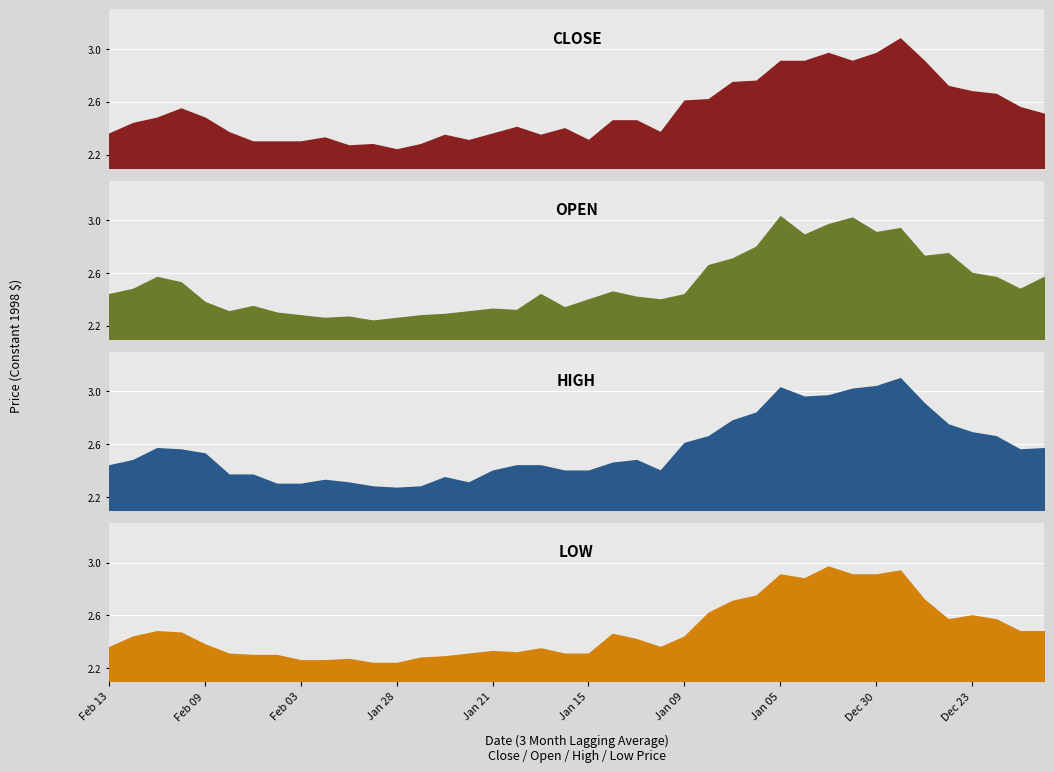

Reading left to right, what are all the values shown in this chart?

close: Feb 13=2.4	Feb 12=2.4	Feb 11=2.5	Feb 10=2.5	Feb 09=2.5	Feb 06=2.4	Feb 05=2.3	Feb 04=2.3	Feb 03=2.3	Feb 02=2.3	Jan 30=2.3	Jan 29=2.3	Jan 28=2.2	Jan 27=2.3	Jan 23=2.4	Jan 22=2.3	Jan 21=2.4	Jan 20=2.4	Jan 19=2.4	Jan 16=2.4	Jan 15=2.3	Jan 14=2.5	Jan 13=2.5	Jan 12=2.4	Jan 09=2.6	Jan 08=2.6	Jan 07=2.8	Jan 06=2.8	Jan 05=2.9	Jan 02=2.9	Jan 01=3.0	Dec 31=2.9	Dec 30=3.0	Dec 29=3.1	Dec 26=2.9	Dec 24=2.7	Dec 23=2.7	Dec 22=2.7	Dec 19=2.6	Dec 18=2.5
open: Feb 13=2.4	Feb 12=2.5	Feb 11=2.6	Feb 10=2.5	Feb 09=2.4	Feb 06=2.3	Feb 05=2.4	Feb 04=2.3	Feb 03=2.3	Feb 02=2.3	Jan 30=2.3	Jan 29=2.2	Jan 28=2.3	Jan 27=2.3	Jan 23=2.3	Jan 22=2.3	Jan 21=2.3	Jan 20=2.3	Jan 19=2.4	Jan 16=2.3	Jan 15=2.4	Jan 14=2.5	Jan 13=2.4	Jan 12=2.4	Jan 09=2.4	Jan 08=2.7	Jan 07=2.7	Jan 06=2.8	Jan 05=3.0	Jan 02=2.9	Jan 01=3.0	Dec 31=3.0	Dec 30=2.9	Dec 29=2.9	Dec 26=2.7	Dec 24=2.8	Dec 23=2.6	Dec 22=2.6	Dec 19=2.5	Dec 18=2.6
high: Feb 13=2.4	Feb 12=2.5	Feb 11=2.6	Feb 10=2.6	Feb 09=2.5	Feb 06=2.4	Feb 05=2.4	Feb 04=2.3	Feb 03=2.3	Feb 02=2.3	Jan 30=2.3	Jan 29=2.3	Jan 28=2.3	Jan 27=2.3	Jan 23=2.4	Jan 22=2.3	Jan 21=2.4	Jan 20=2.4	Jan 19=2.4	Jan 16=2.4	Jan 15=2.4	Jan 14=2.5	Jan 13=2.5	Jan 12=2.4	Jan 09=2.6	Jan 08=2.7	Jan 07=2.8	Jan 06=2.8	Jan 05=3.0	Jan 02=3.0	Jan 01=3.0	Dec 31=3.0	Dec 30=3.0	Dec 29=3.1	Dec 26=2.9	Dec 24=2.8	Dec 23=2.7	Dec 22=2.7	Dec 19=2.6	Dec 18=2.6
low: Feb 13=2.4	Feb 12=2.4	Feb 11=2.5	Feb 10=2.5	Feb 09=2.4	Feb 06=2.3	Feb 05=2.3	Feb 04=2.3	Feb 03=2.3	Feb 02=2.3	Jan 30=2.3	Jan 29=2.2	Jan 28=2.2	Jan 27=2.3	Jan 23=2.3	Jan 22=2.3	Jan 21=2.3	Jan 20=2.3	Jan 19=2.4	Jan 16=2.3	Jan 15=2.3	Jan 14=2.5	Jan 13=2.4	Jan 12=2.4	Jan 09=2.4	Jan 08=2.6	Jan 07=2.7	Jan 06=2.8	Jan 05=2.9	Jan 02=2.9	Jan 01=3.0	Dec 31=2.9	Dec 30=2.9	Dec 29=2.9	Dec 26=2.7	Dec 24=2.6	Dec 23=2.6	Dec 22=2.6	Dec 19=2.5	Dec 18=2.5